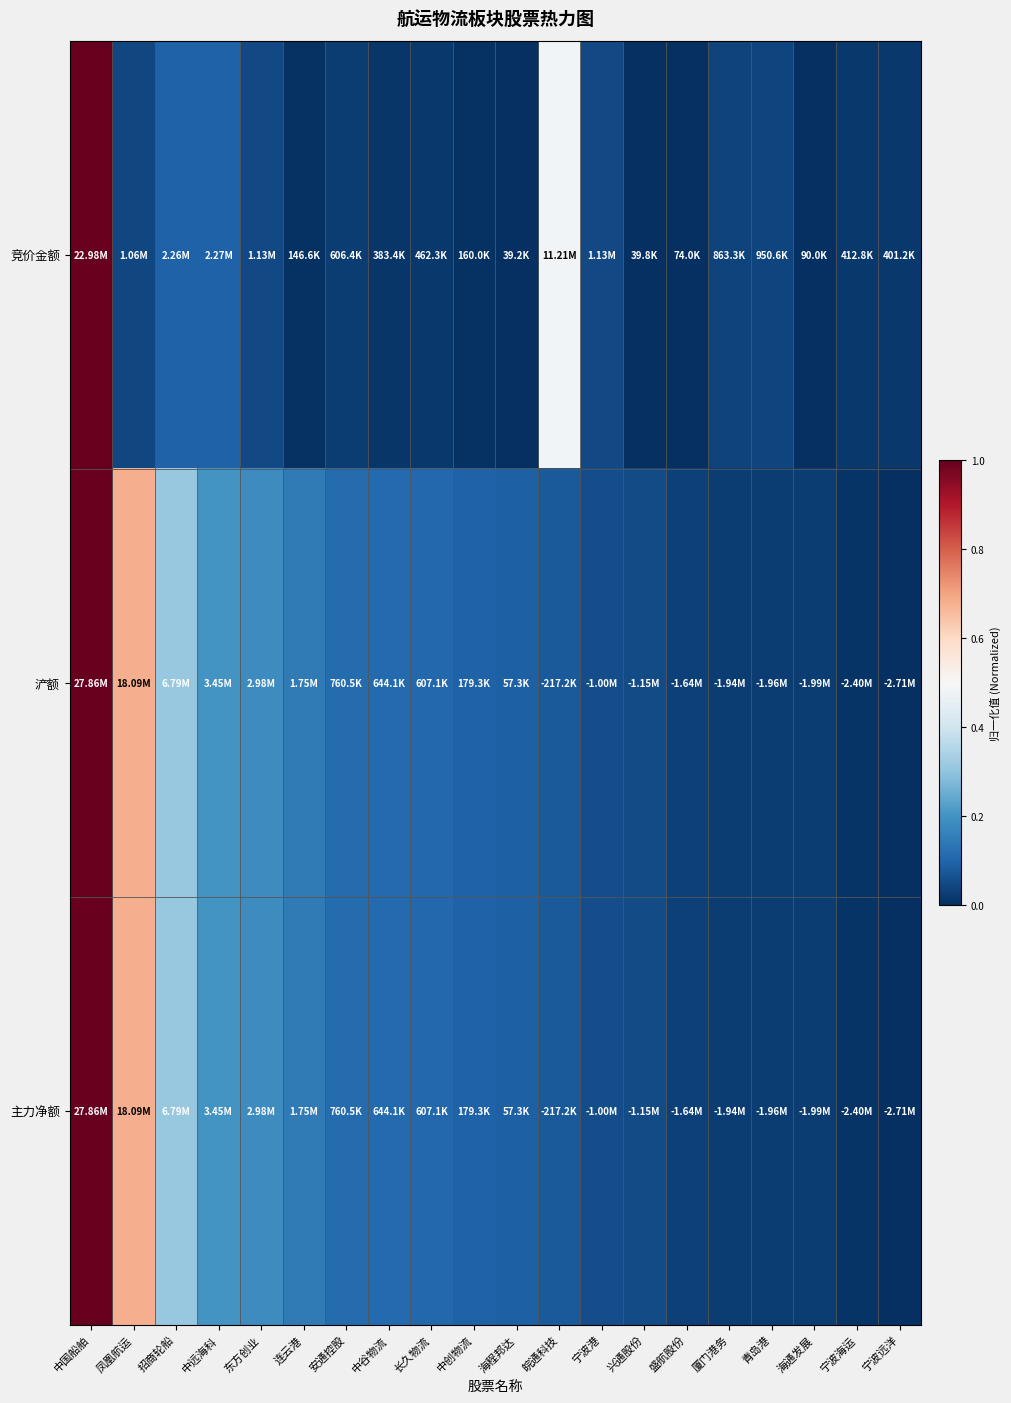

At which category is the sum across all series the highest?

中国船舶